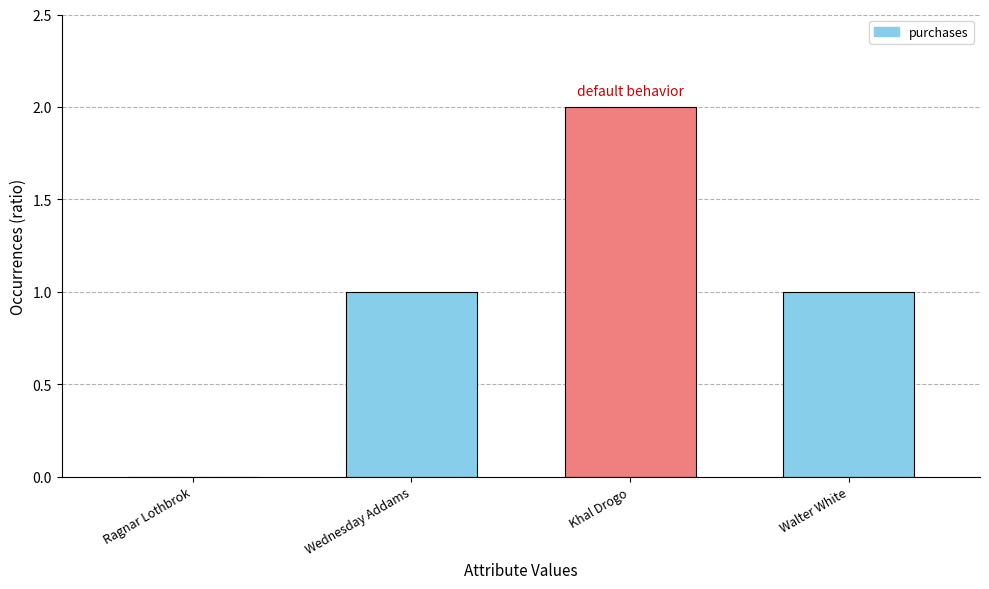

How many positive values are there?

3